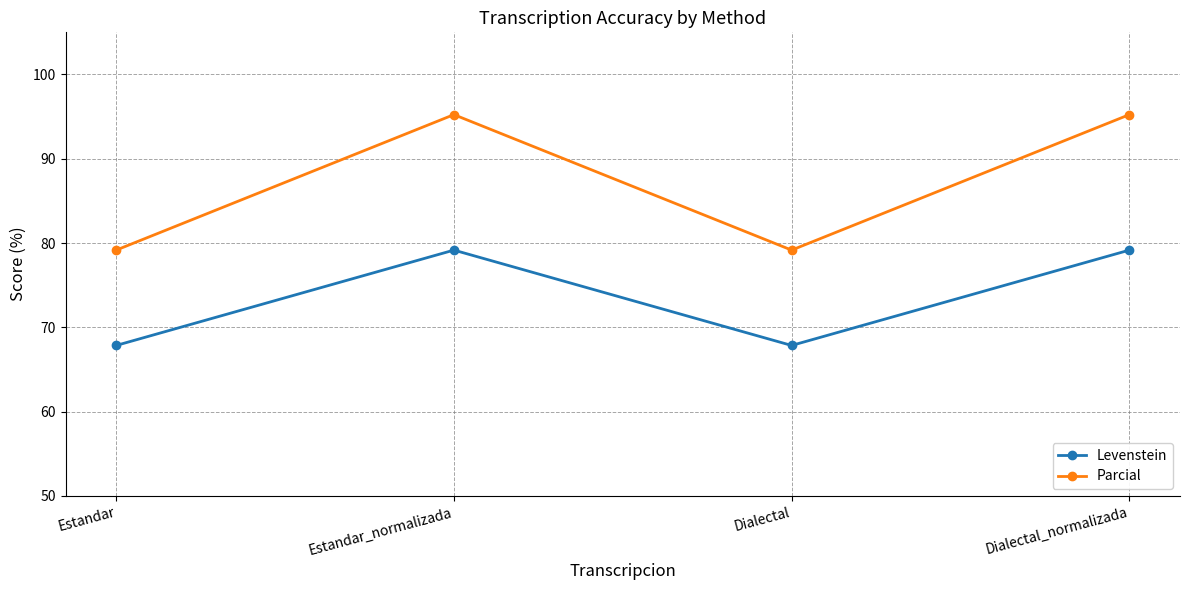

What is the difference between the maximum and second lowest values in the Levenstein series?

11.3